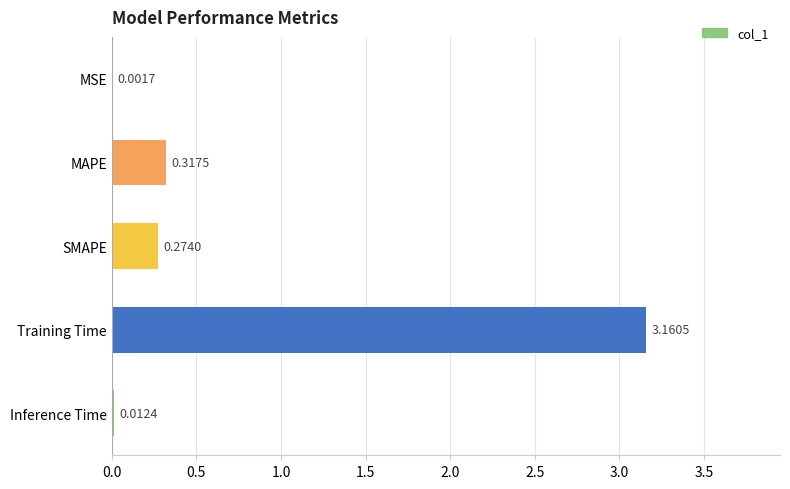

At which category does the chart reach its peak across all series?

Training Time